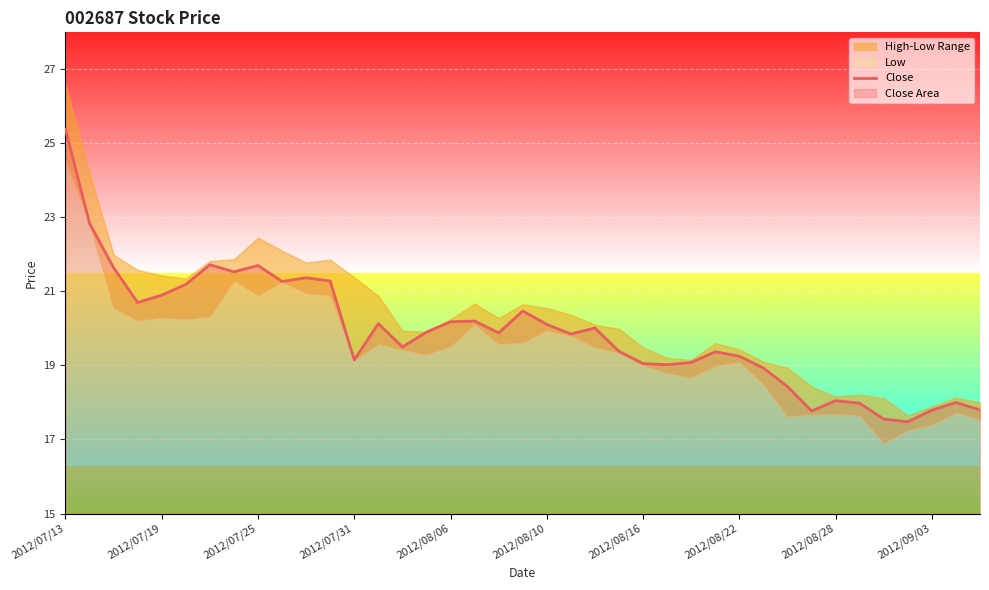

What is the sum of all values?

775.8